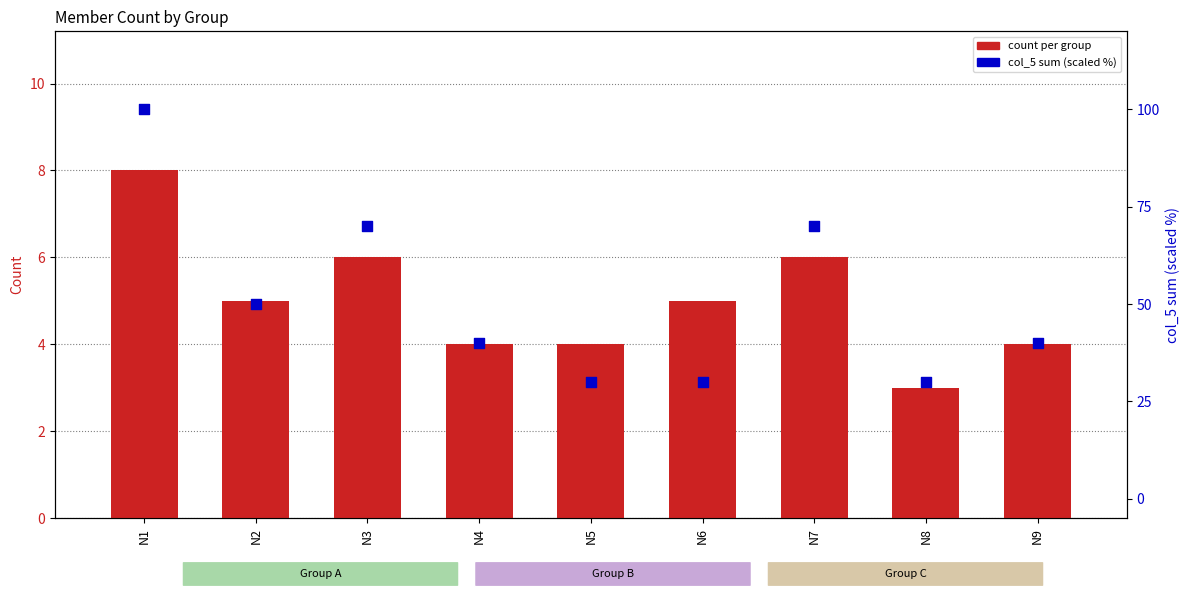

Is the value of col_5 sum (scaled) at N7 greater than the value of count per group at N8?

Yes